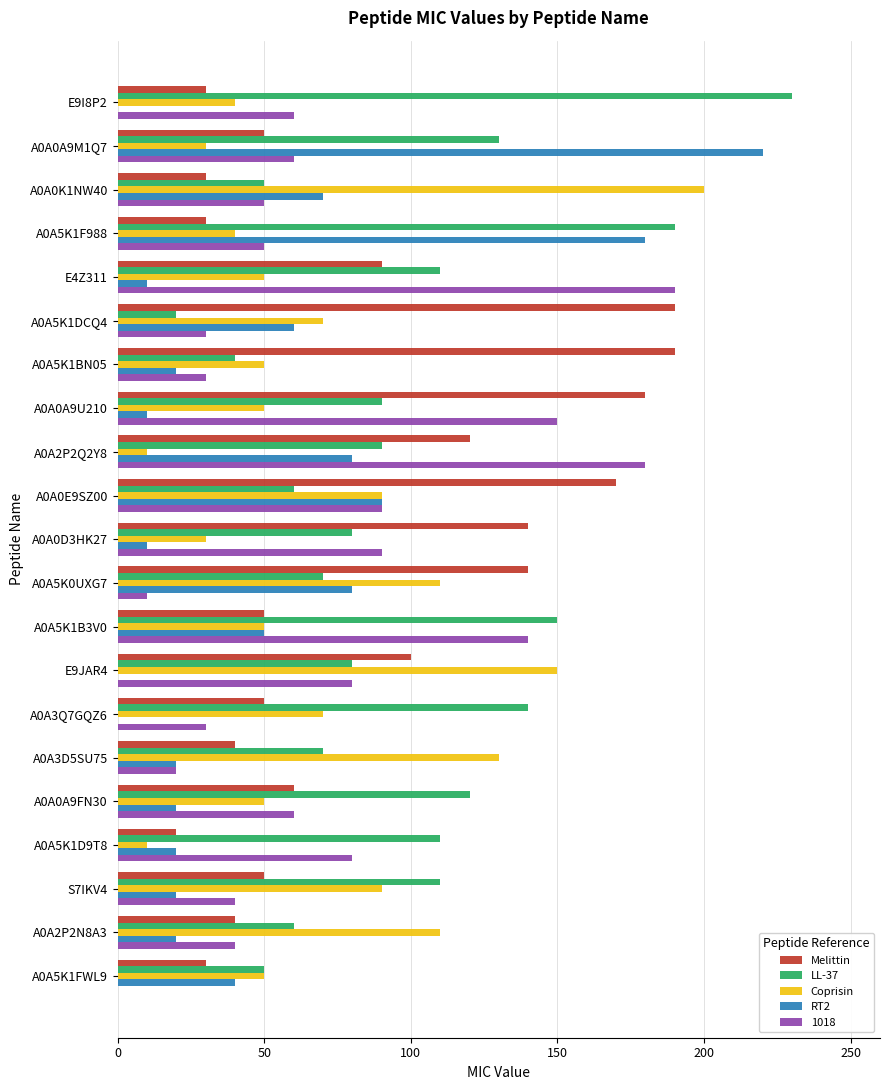

Is the value of Coprisin at A0A2P2N8A3 greater than the value of RT2 at E9JAR4?

Yes